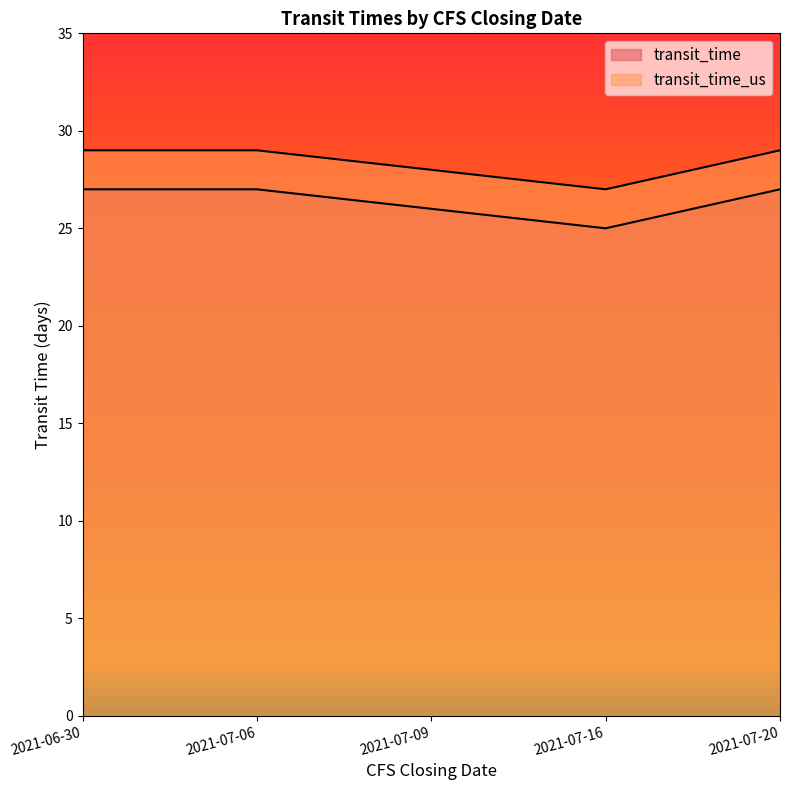

Count the number of categories in the chart.

5